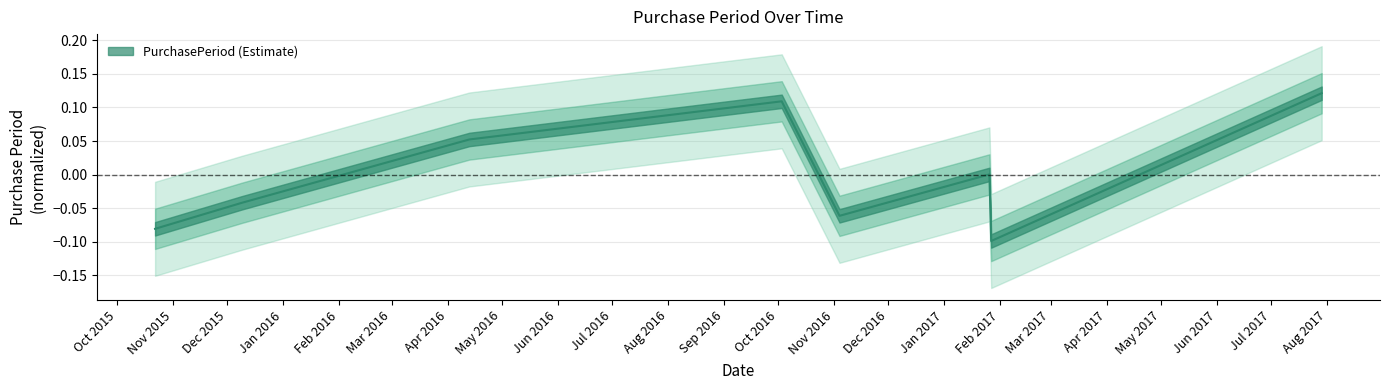

Reading right to left, what are all the values shown in this chart?

2017-07-29=0.1	2017-01-27=-0.1	2017-01-26=0.0	2016-11-04=-0.1	2016-10-03=0.1	2016-04-13=0.1	2015-12-09=-0.0	2015-10-22=-0.1